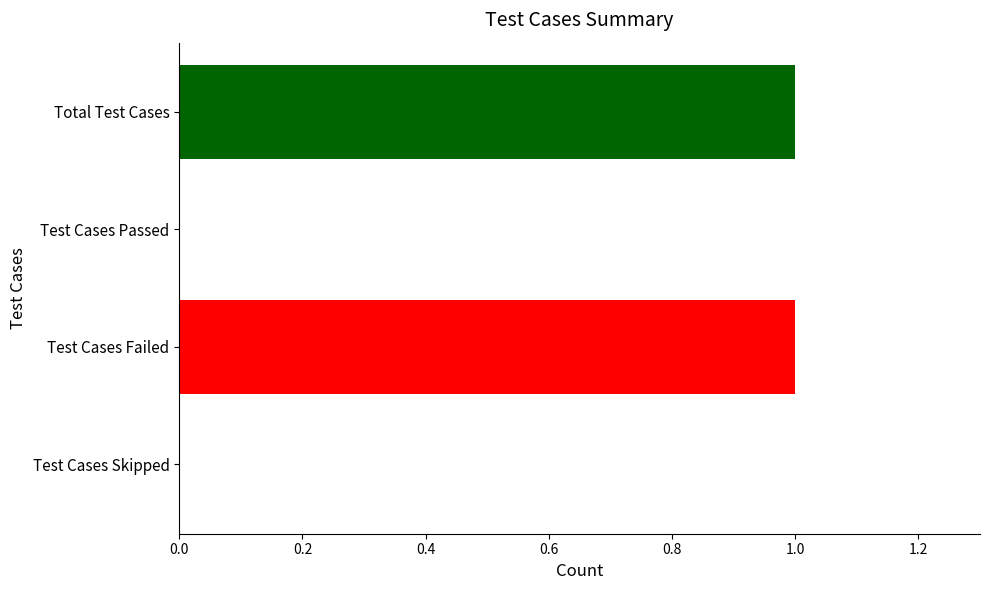

Are the bars horizontal?

Yes